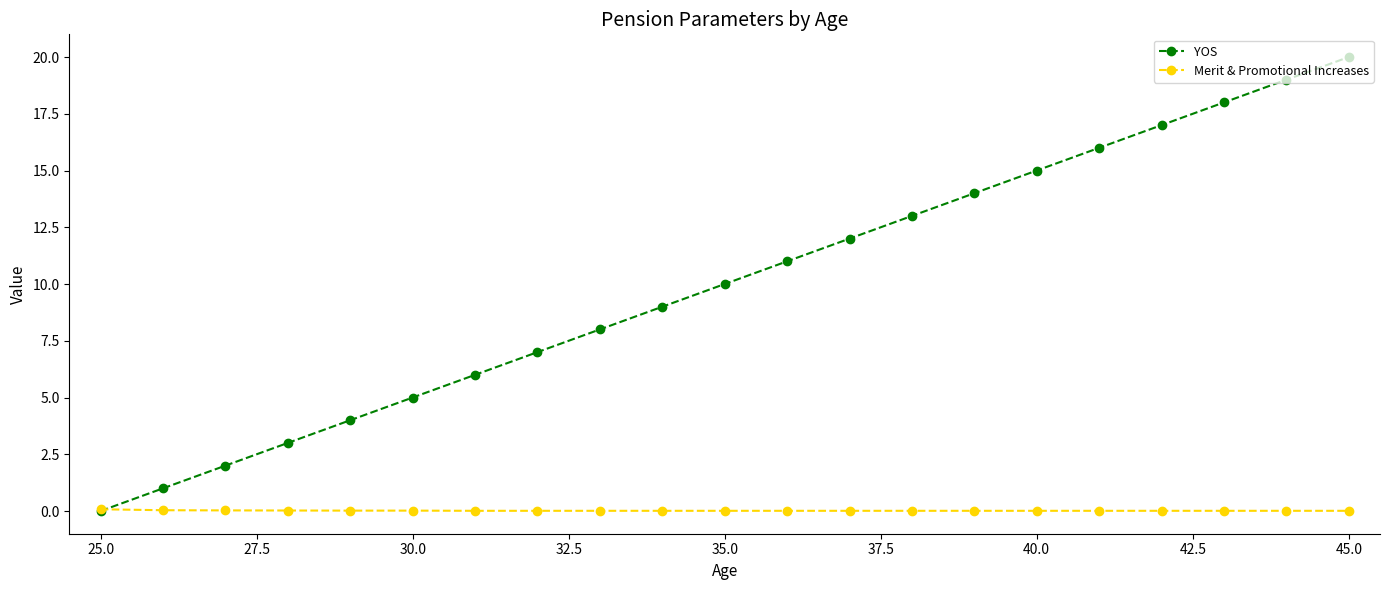

Which series has the largest total across all categories?

YOS